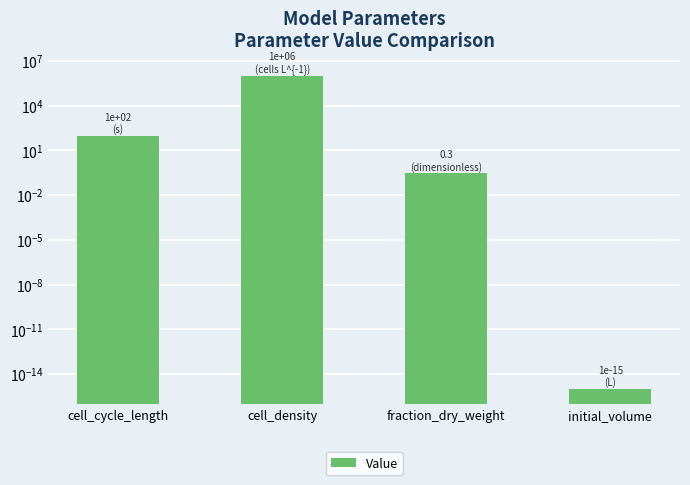

Are the bars grouped side by side (vs. stacked)?

No